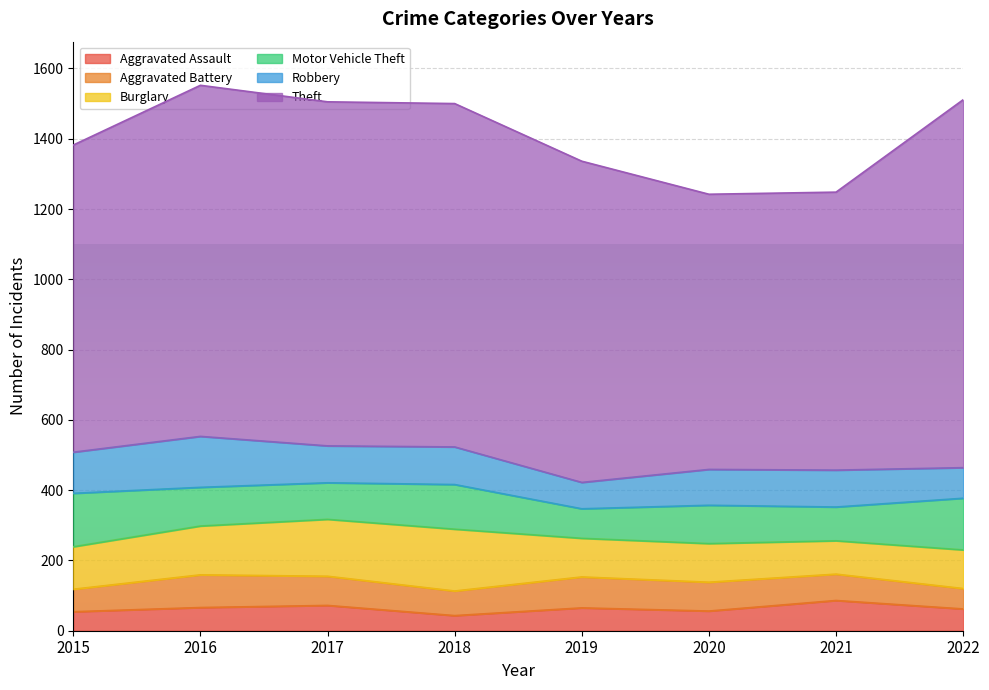

The Aggravated Assault series shows 78 at 2015. True or false?

False